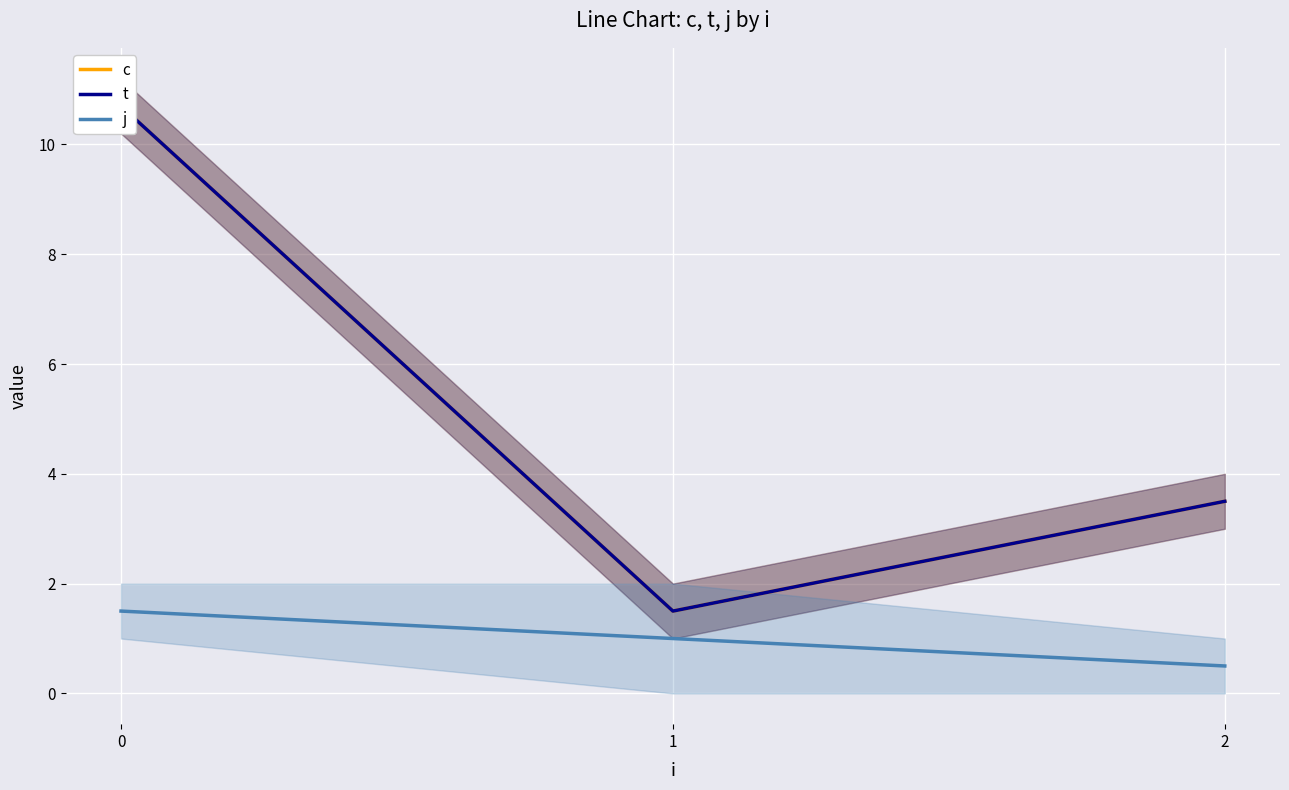

What is the value of the t point at the 3rd from the left?

3.5